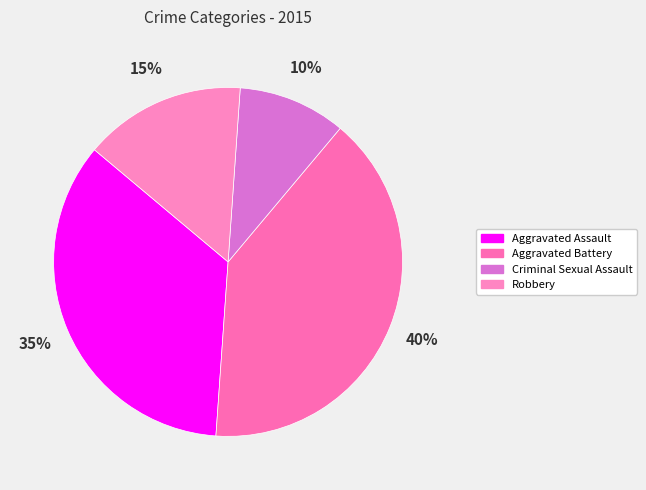

Is Criminal Sexual Assault the majority of the pie?

No